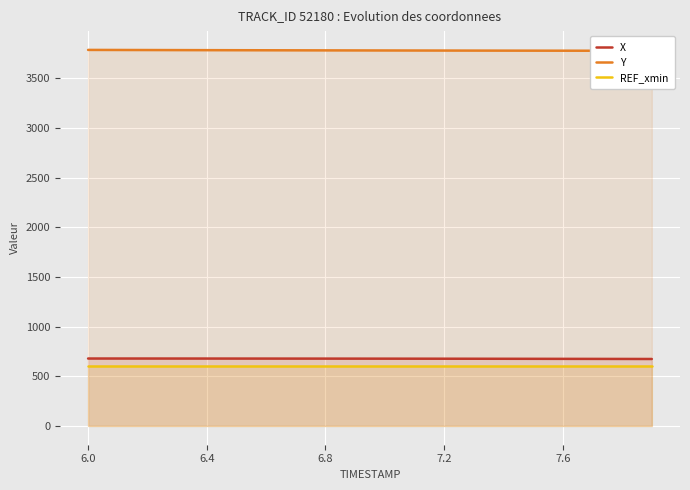

What is the value of the Y point at the 2nd from the left?

3785.3